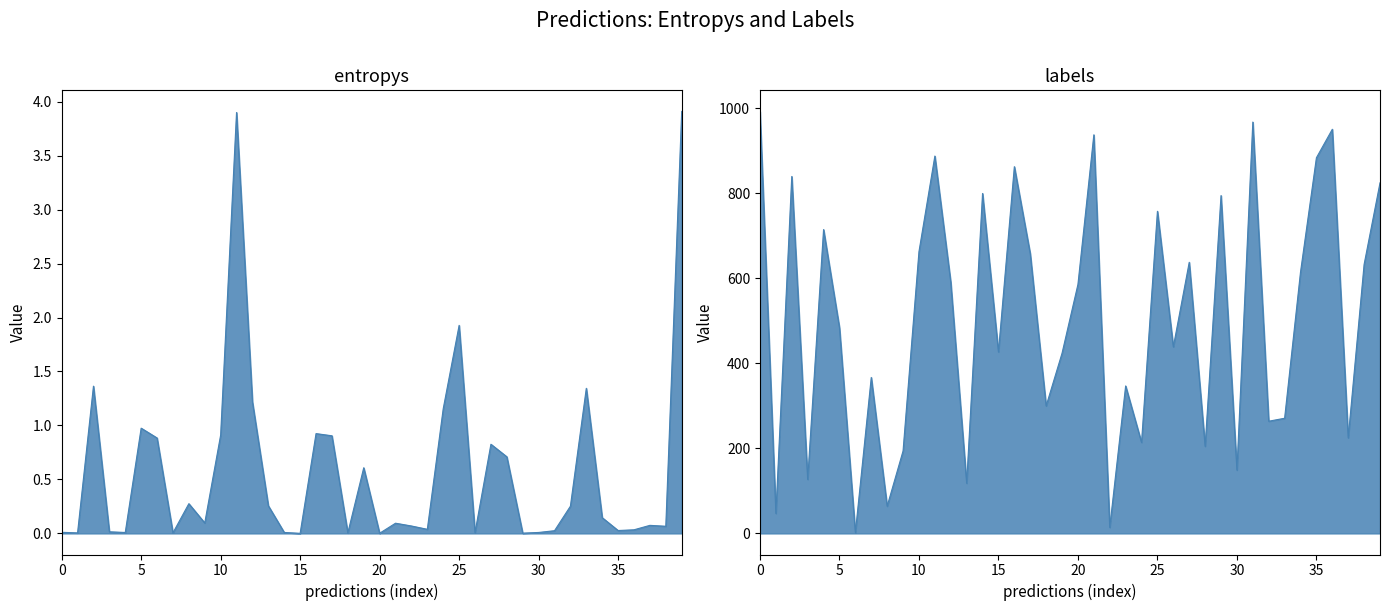

Rank the series at 0 from lowest to highest value.

entropys, labels